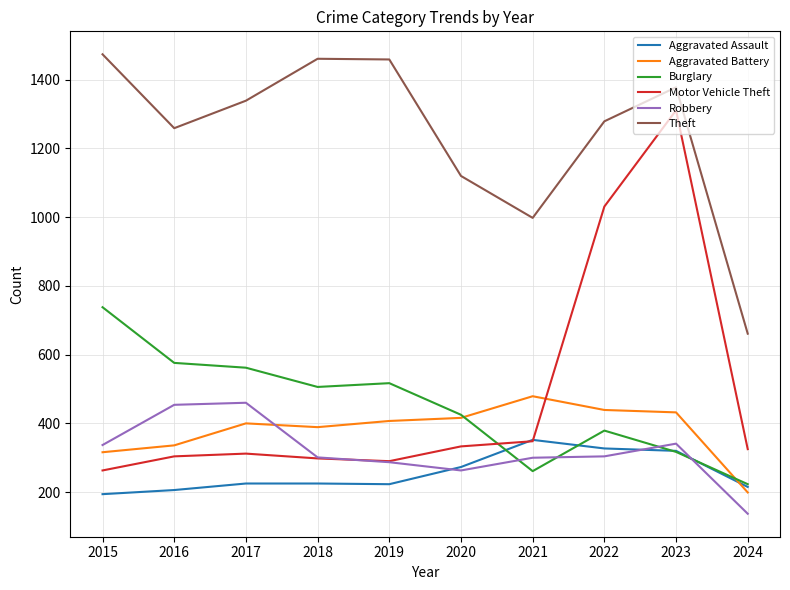

Which series has the largest total across all categories?

Theft